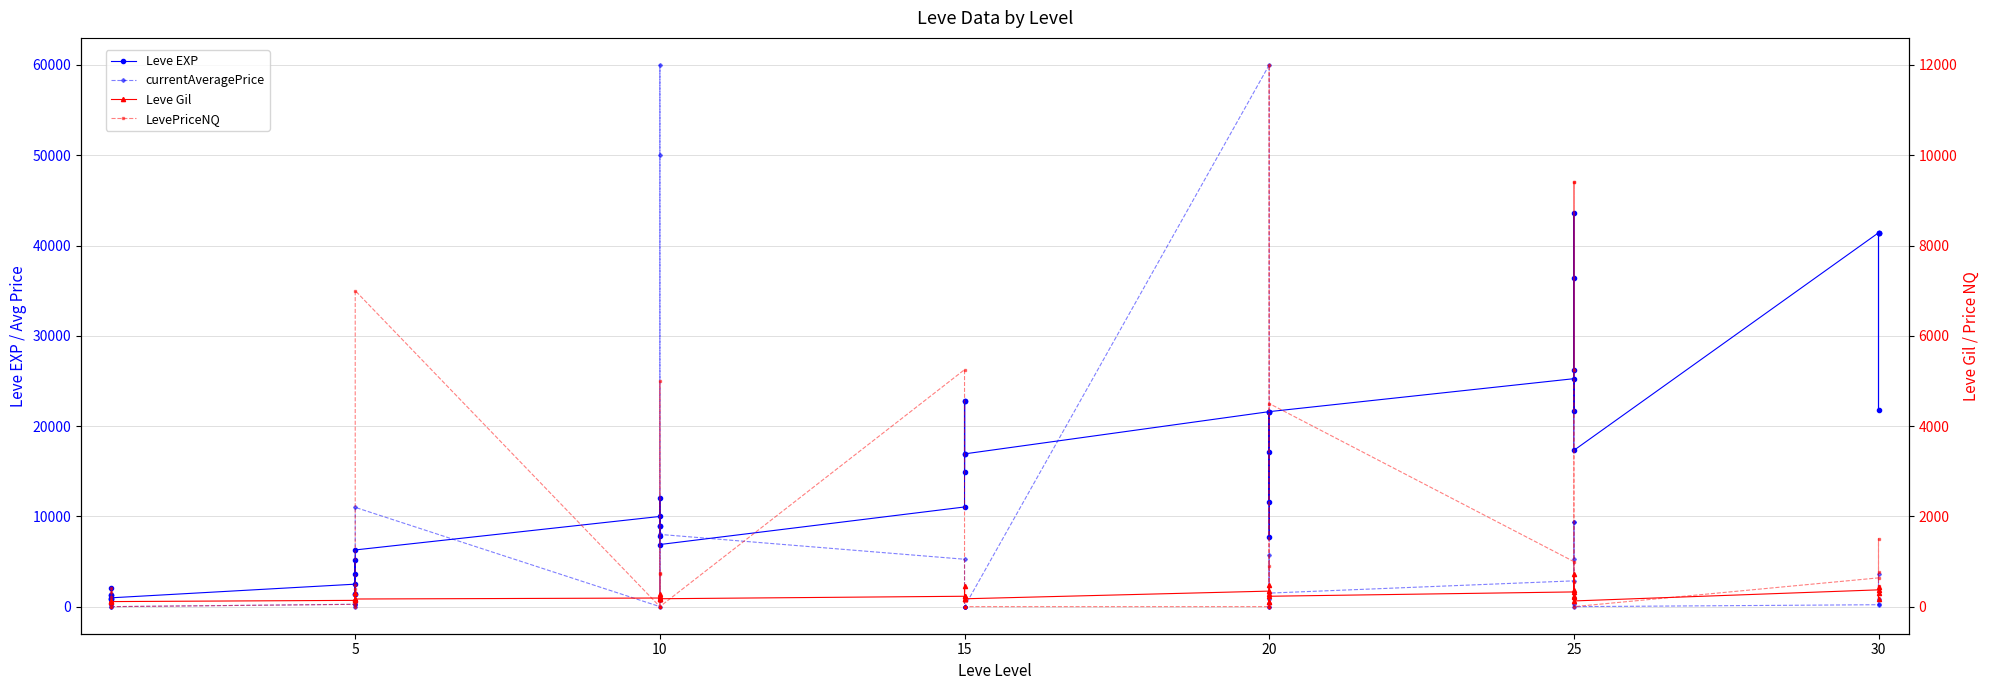

What is the difference between the maximum and minimum values in the LevePriceNQ series?

12000.0